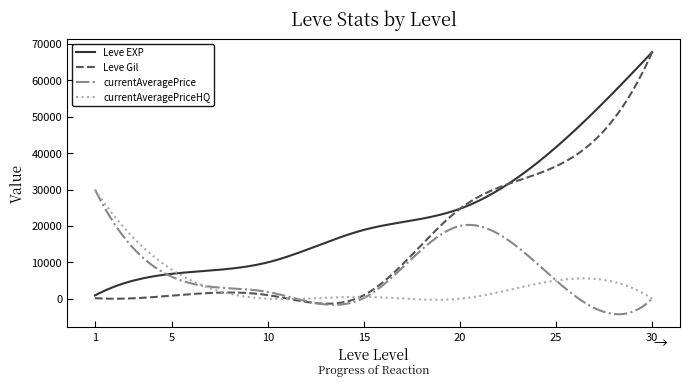

Which series has the widest spread of values?

Leve Gil